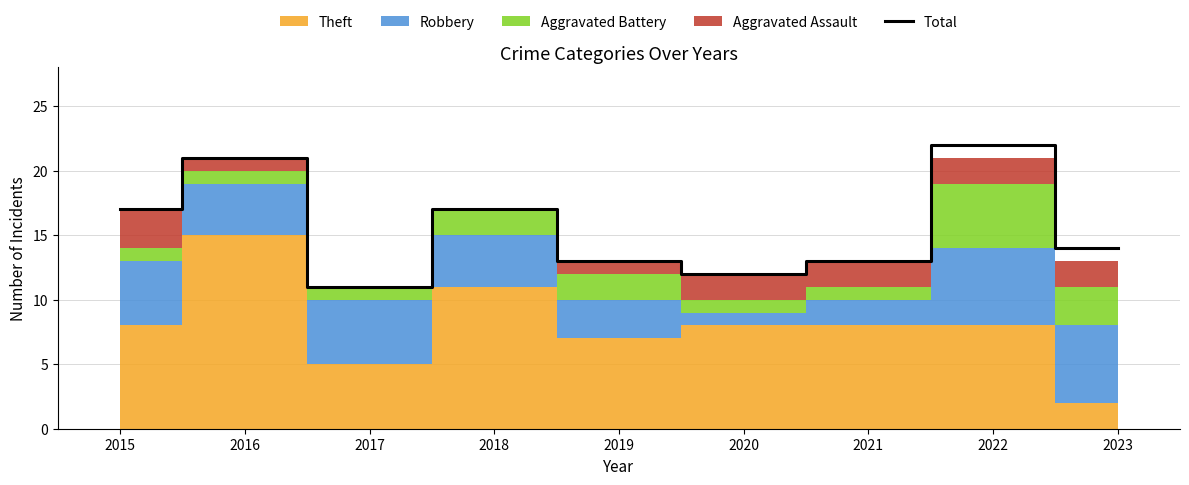

What is the value of the 2nd point from the left?

21